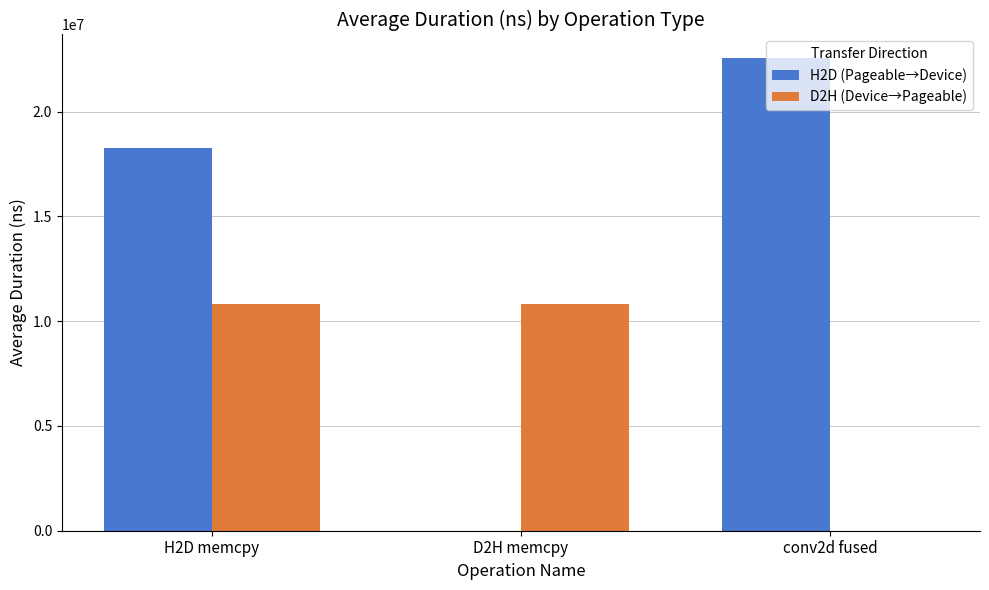

Which series changed the most between H2D memcpy and D2H memcpy?

H2D (Pageable→Device)